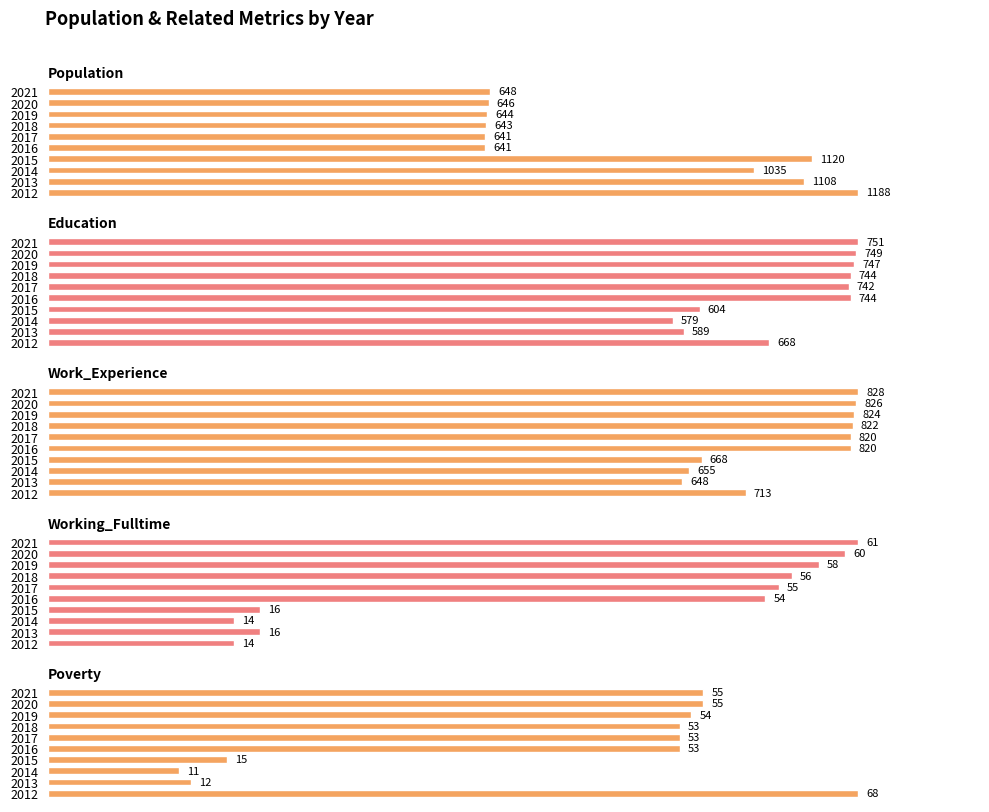

Rank the categories by Poverty value from highest to lowest.

2012, 2020, 2021, 2019, 2016, 2017, 2018, 2015, 2013, 2014